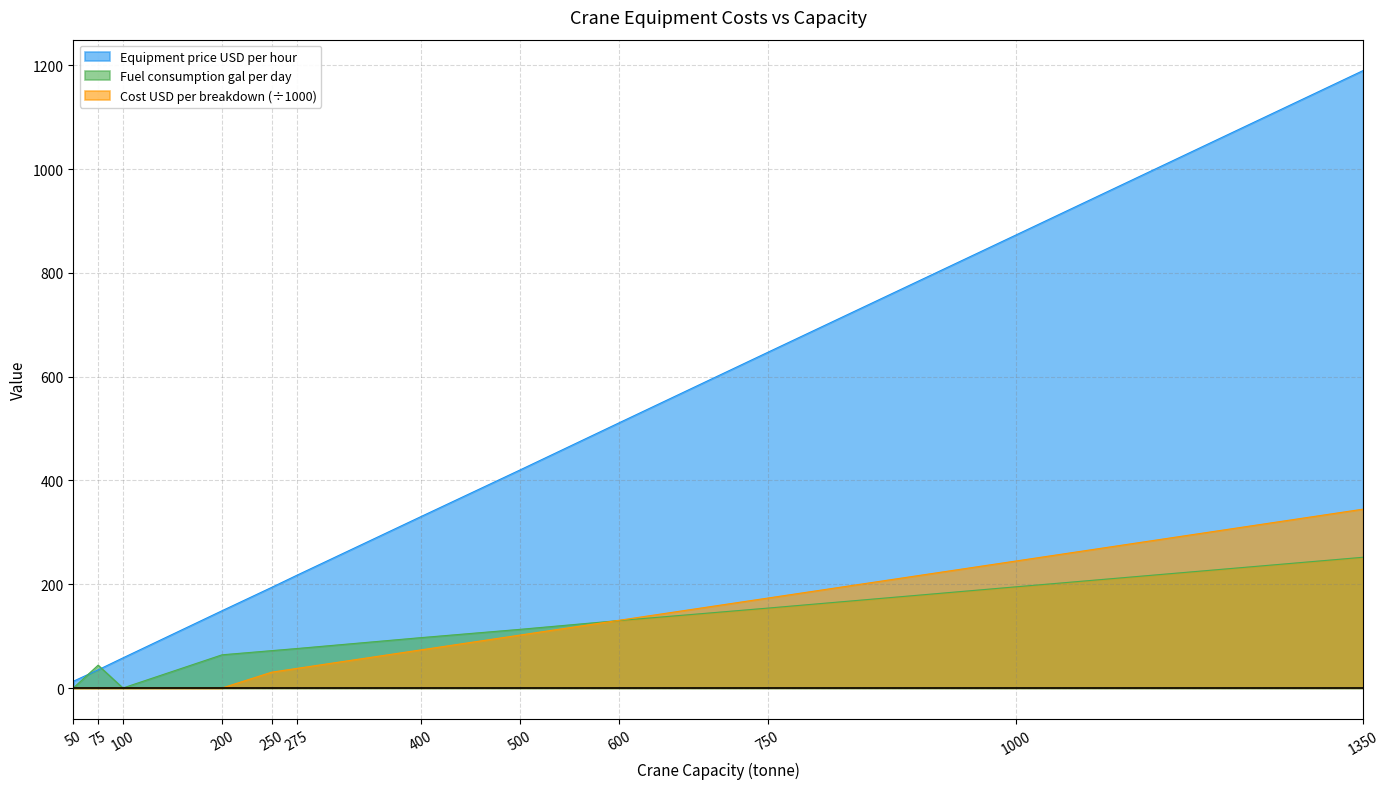

Which series ends up on top after the final intersection of Equipment price USD per hour and Fuel consumption gal per day?

Equipment price USD per hour